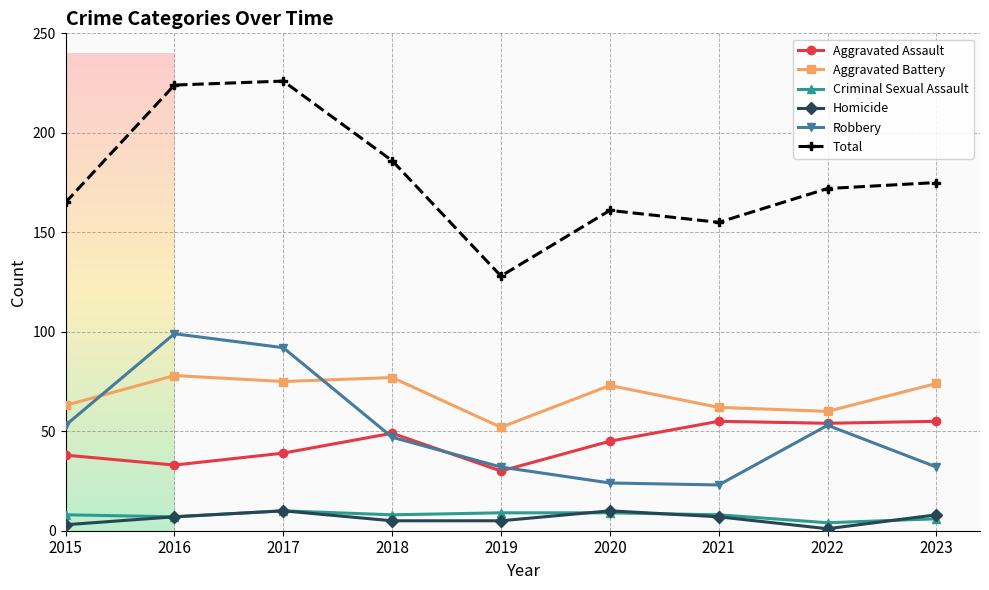

True or false: Homicide has more than 1 interior local peaks.

True